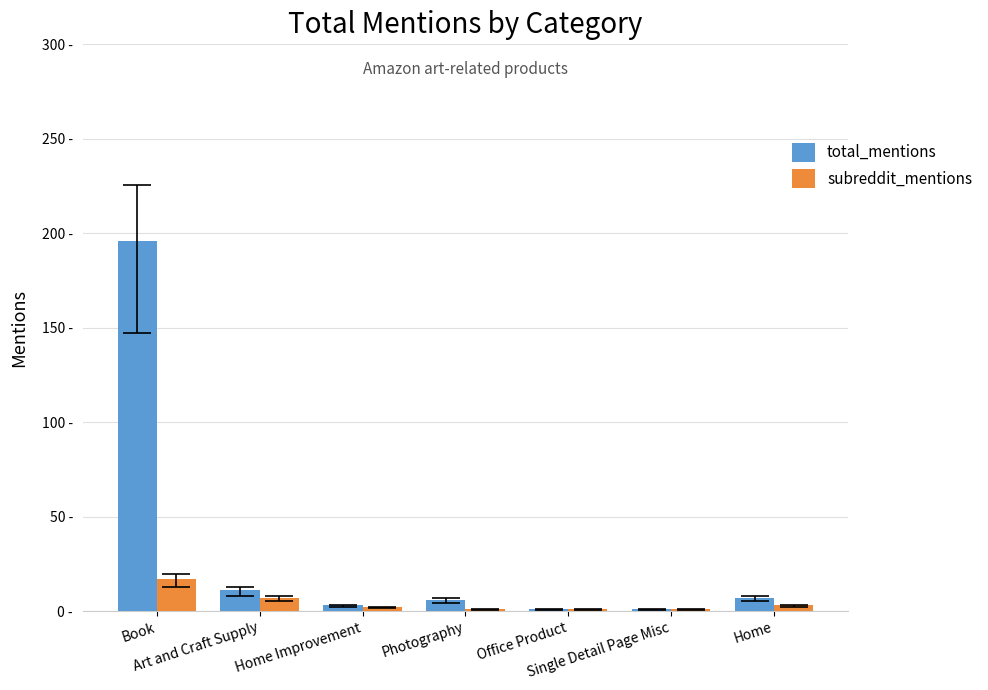

What is the total value across all series at Single Detail Page Misc?

2